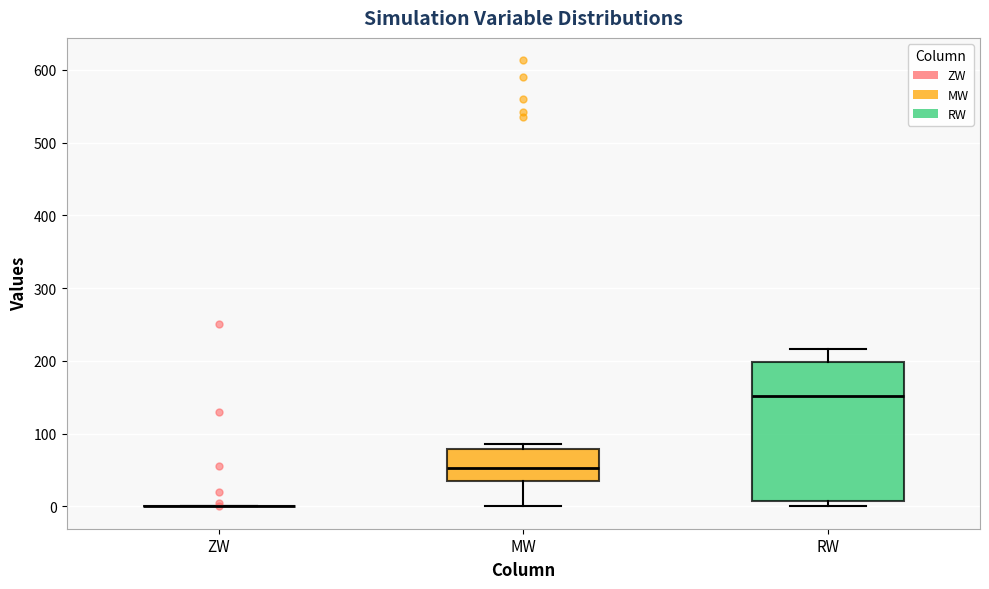

Reading left to right, read every box against the y-axis: the position of its median line, the range the box covers, and the ends of its whiskers. The values are not printed on the chart, so give them approximately, as read against the axis.

ZW: box collapsed to a line at 0, whiskers 0 to 0
MW: median 50, box 30 to 80, whiskers 0 to 90
RW: median 150, box 10 to 200, whiskers 0 to 220